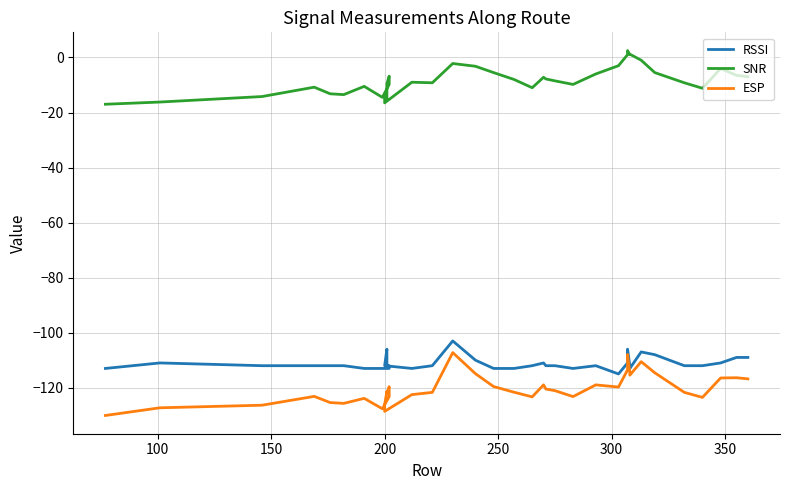

Which series has the largest total across all categories?

SNR